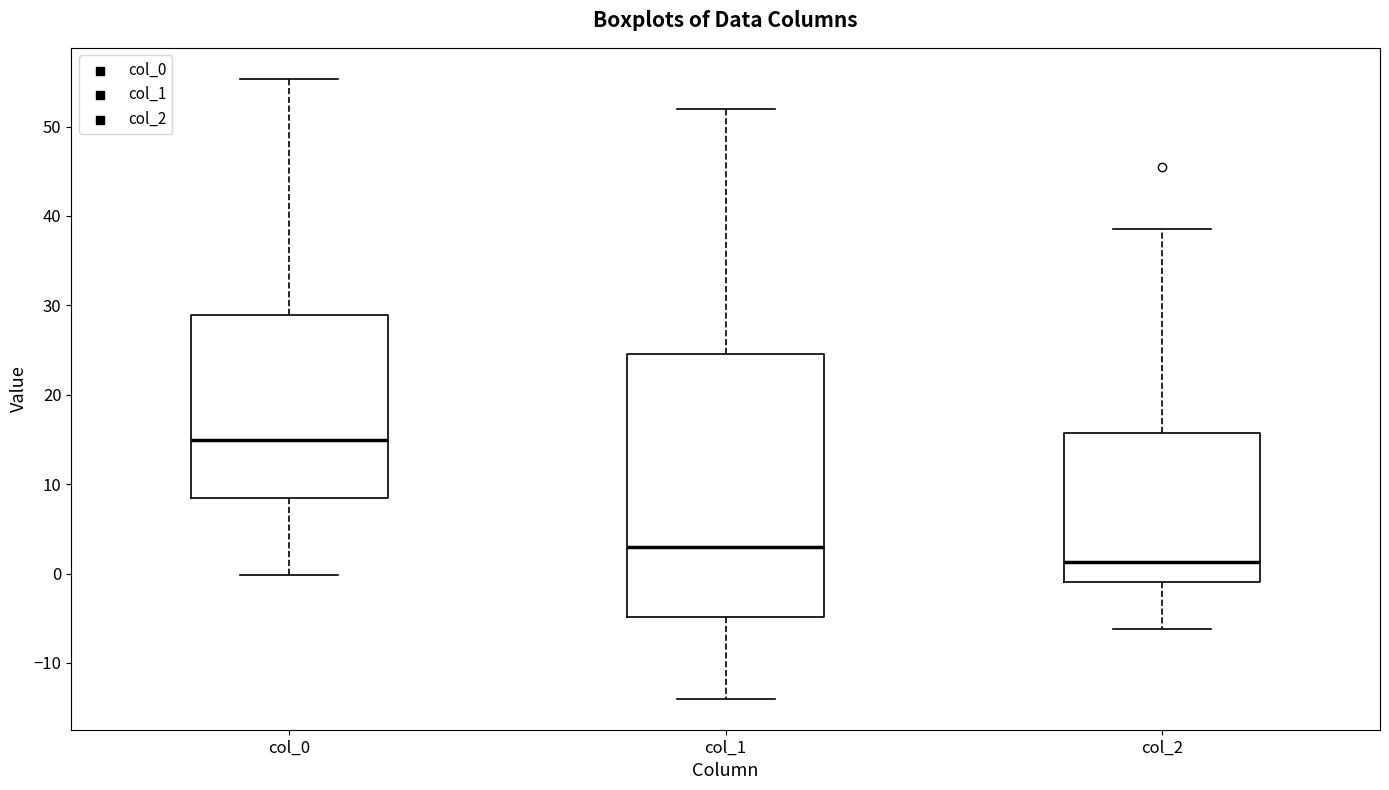

Comparing the boxes themselves (not the whiskers), which one is the tallest?

col_1